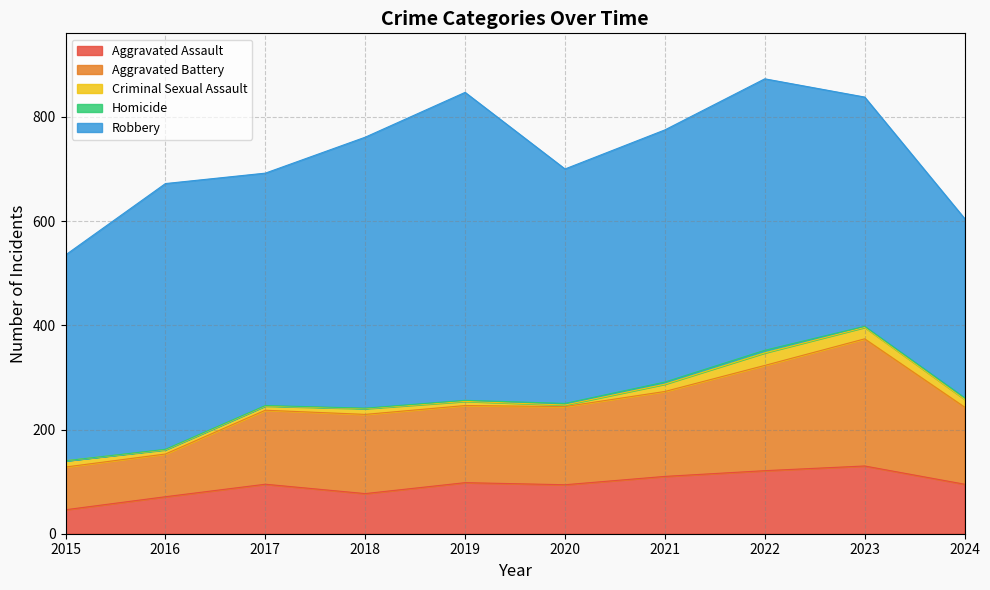

Which category has the highest value in the Criminal Sexual Assault series?

2022